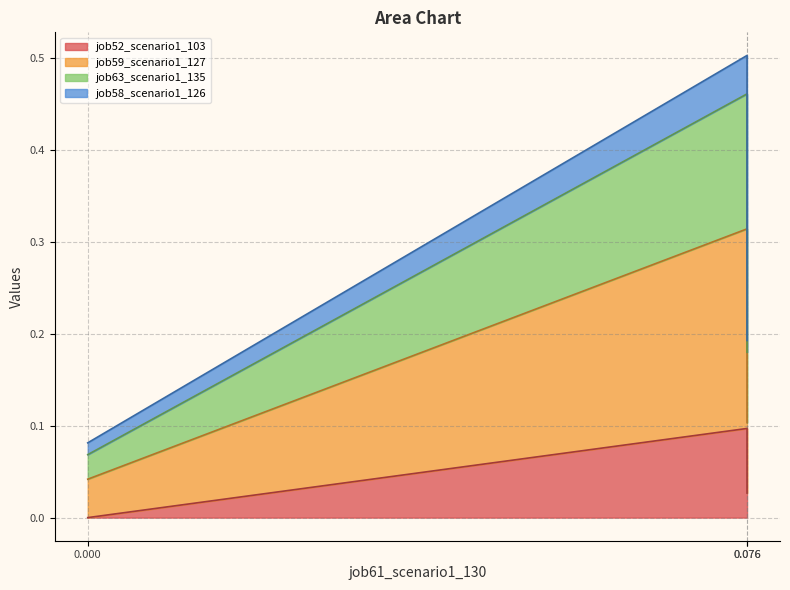

The value of job52_scenario1_103 at 0.000 is -0.1. True or false?

False